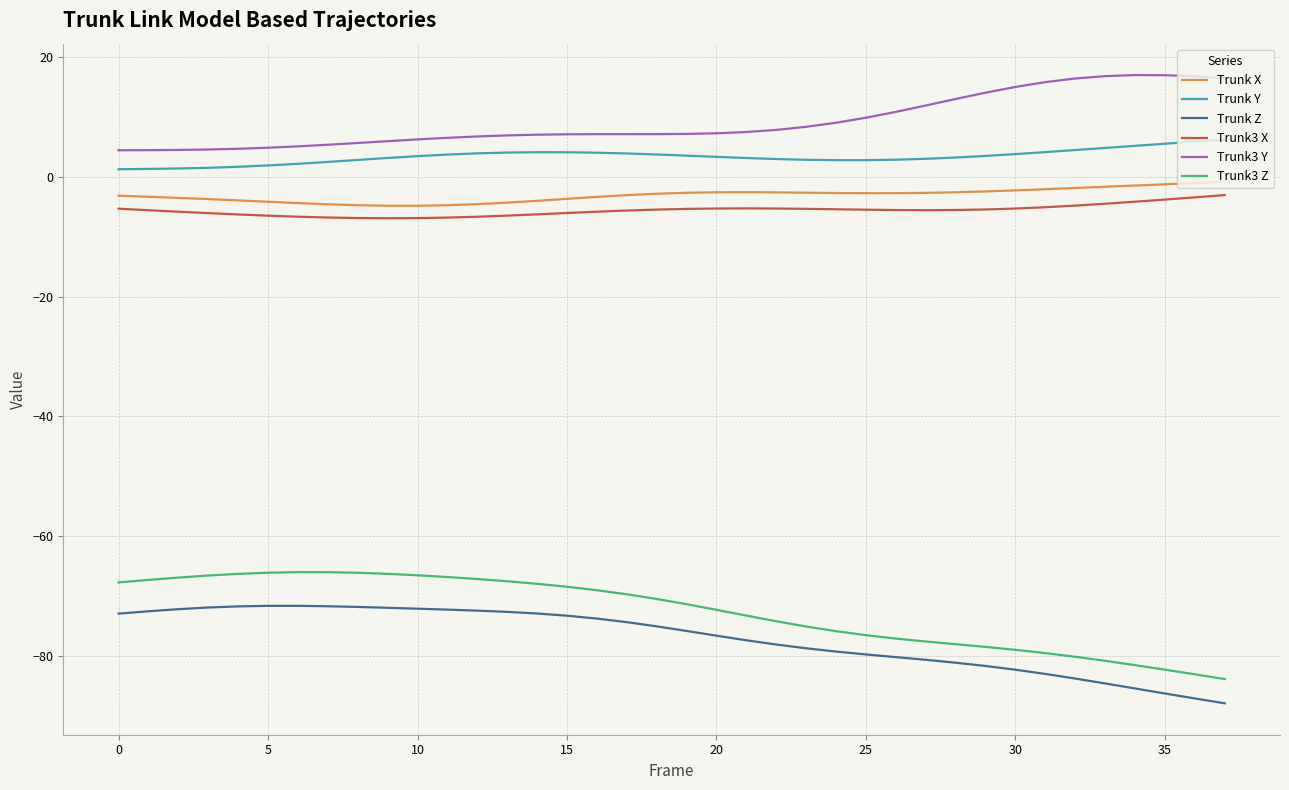

In Trunk Y, how many points are lower than both neighbors (excluding endpoints)?

1